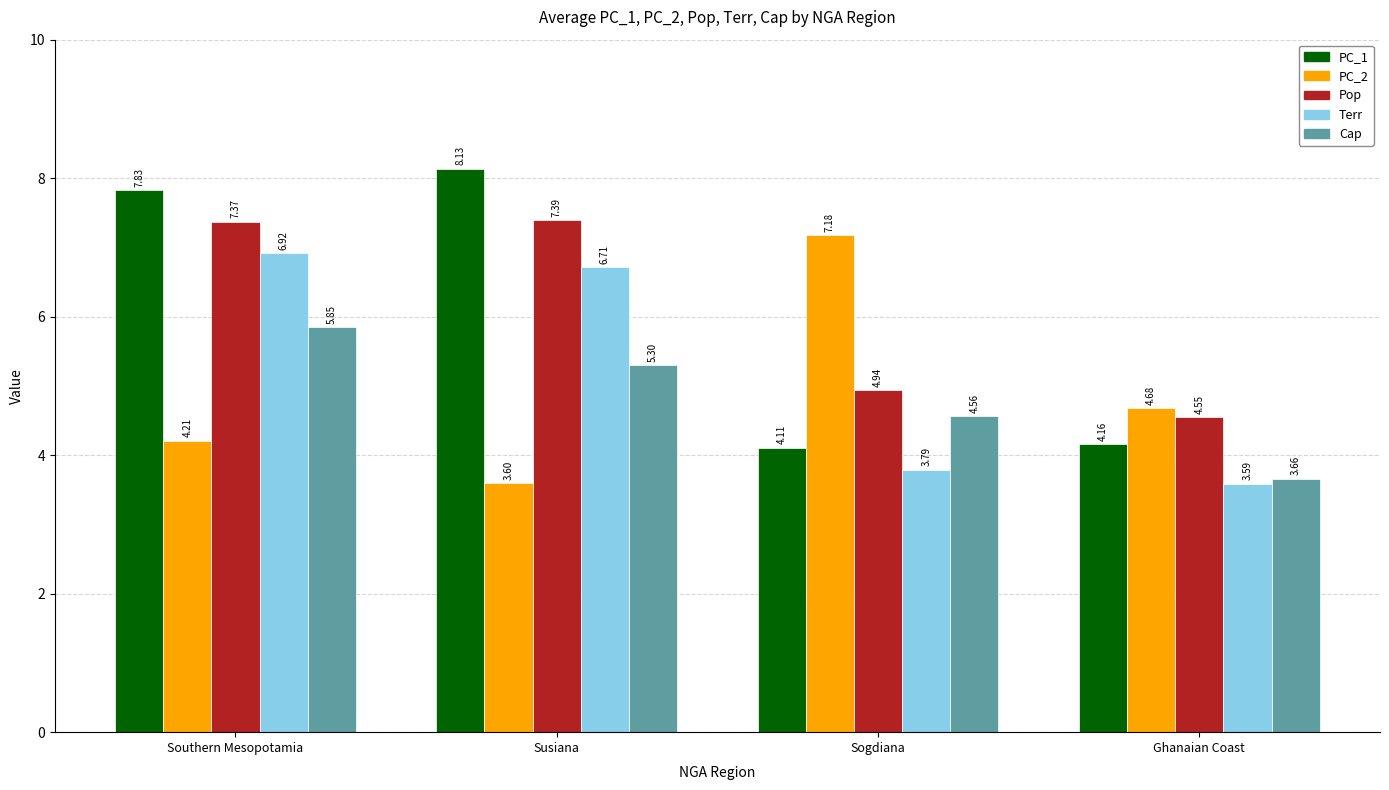

What is the sum of all PC_1 values?

24.2